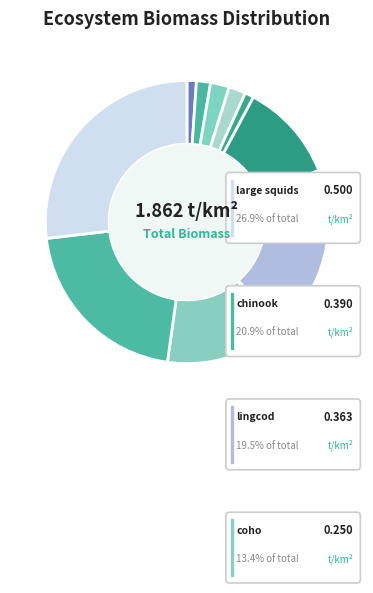

Rank the categories by value from lowest to highest.

birds pelag pisciv, birds demer pisciv, sea lions, salmon shark, pelagic sharks, odontocetae, seals, misc. pred. pelagics, coho, lingcod, chinook, large squids